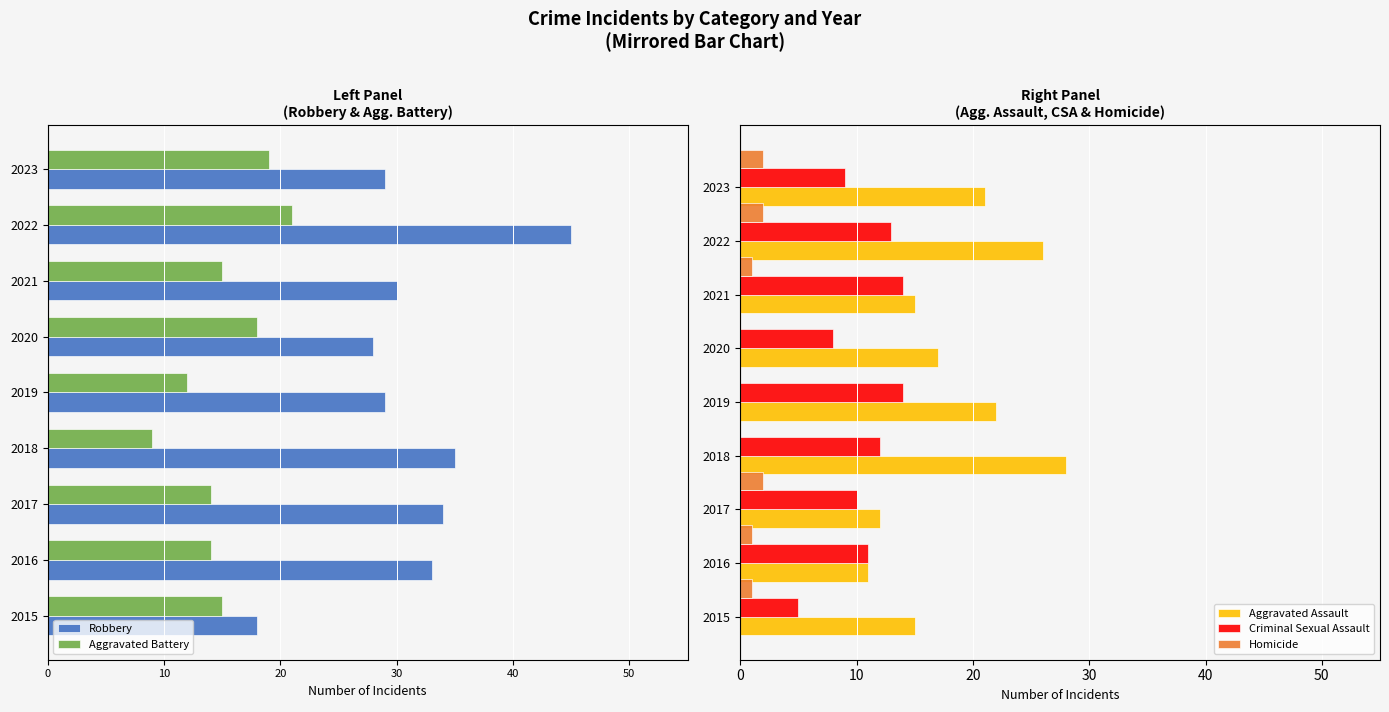

The Criminal Sexual Assault series shows 22 at 2021. True or false?

False